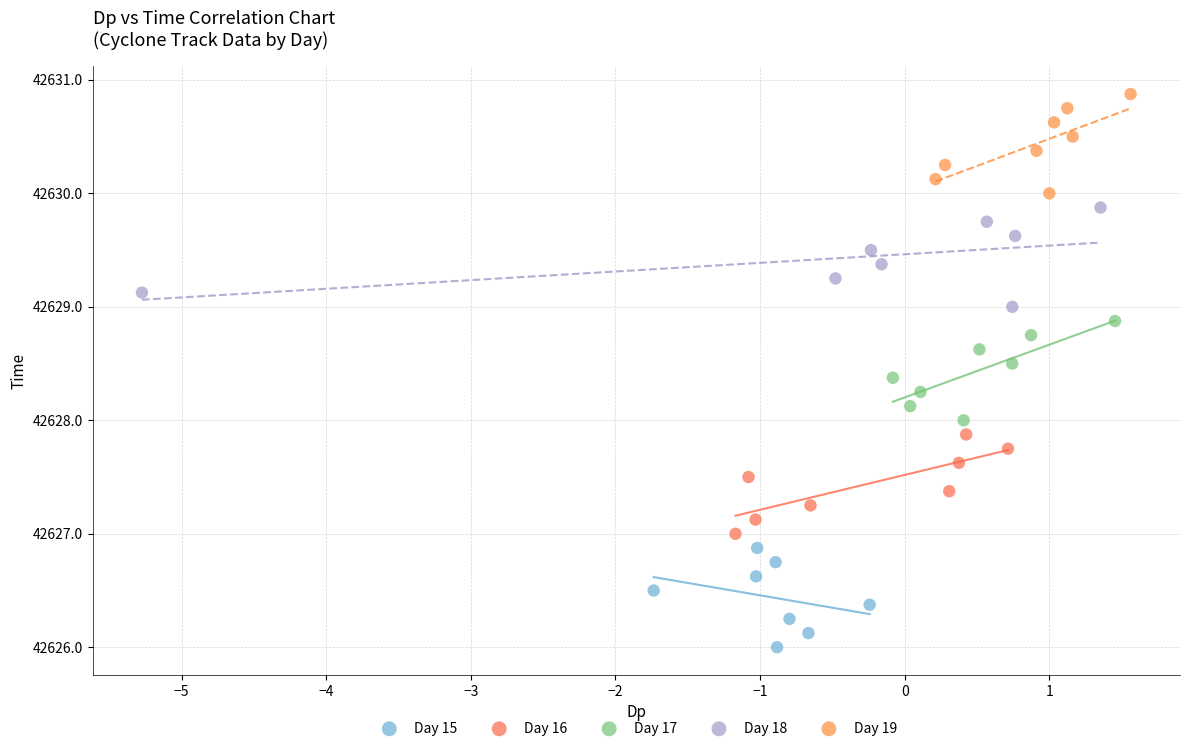

Which series contains the lowest Y value?

Day 15